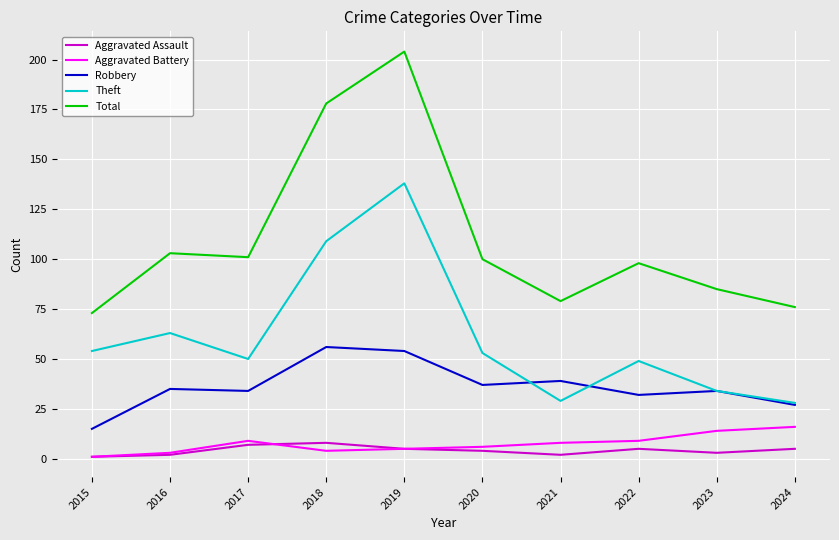

How many lines are shown in the chart?

5